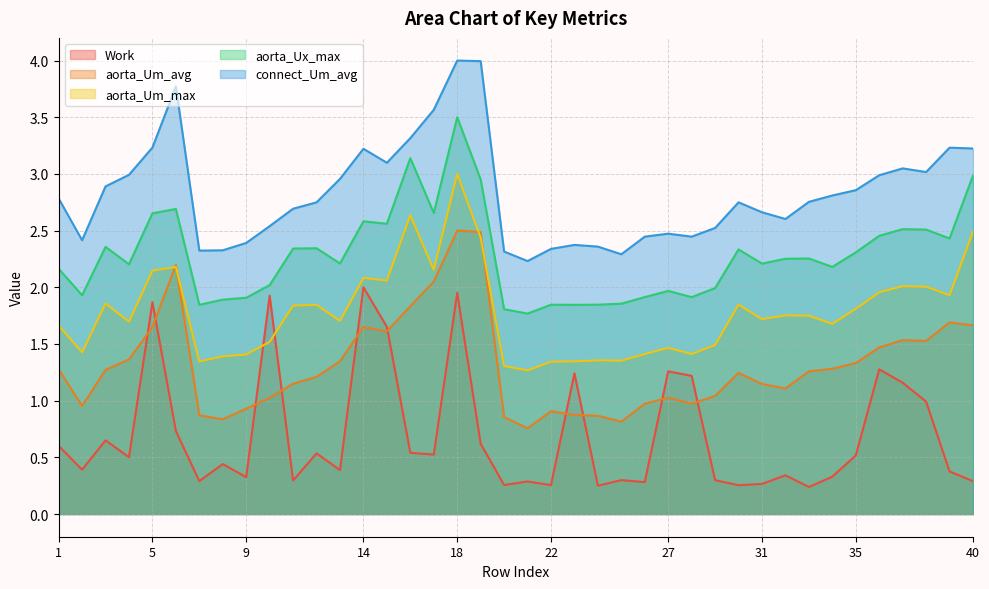

True or false: Work and aorta_Um_max cross at least once.

True